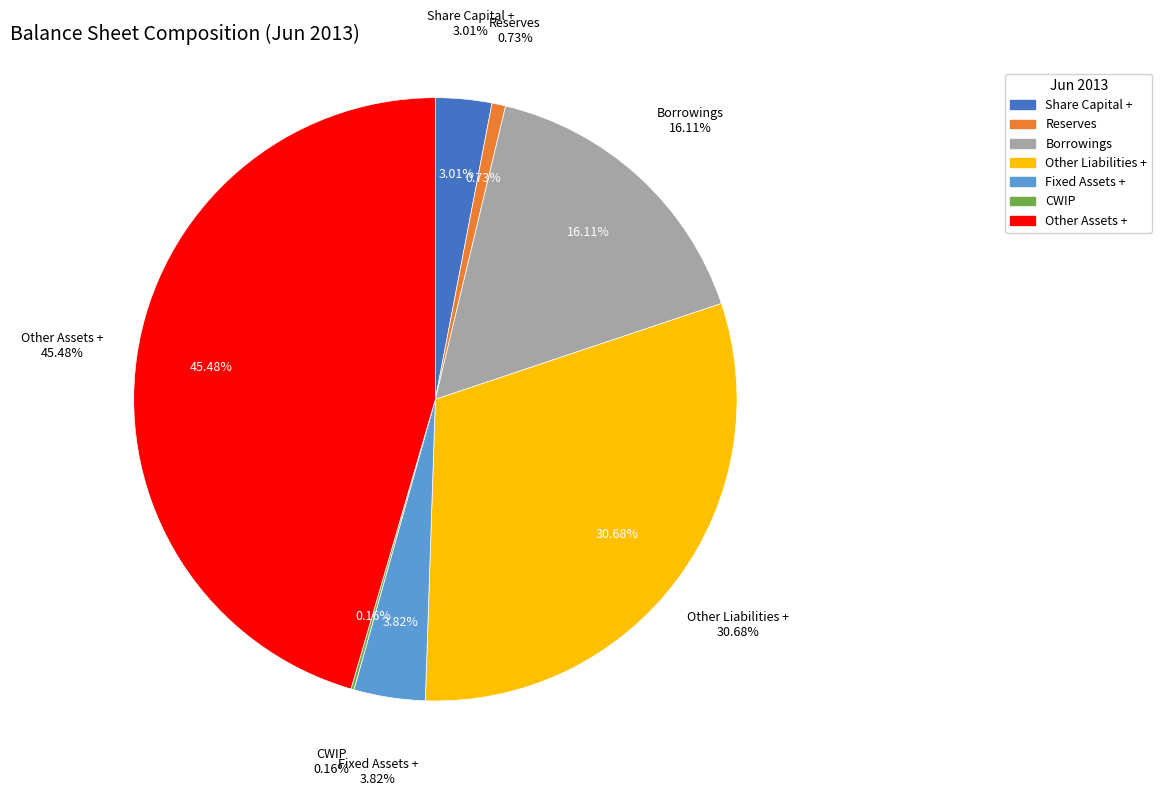

The Share Capital + slice represents 3% of the pie. True or false?

True